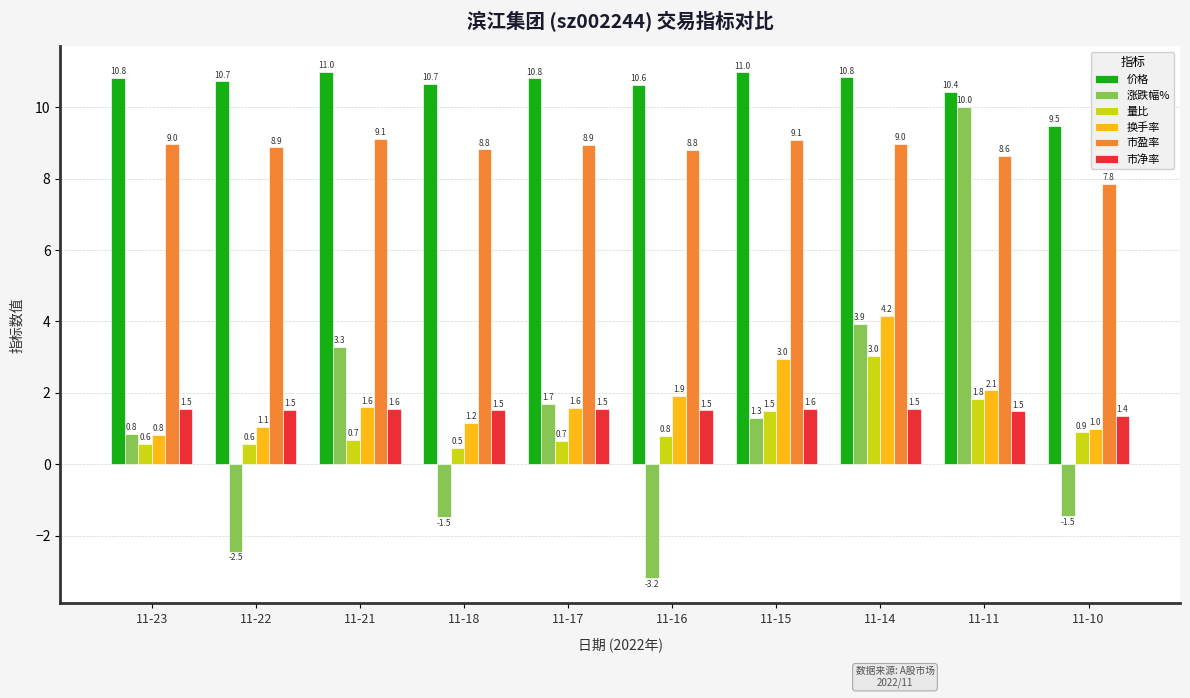

What are all the series names shown in the legend?

价格, 涨跌幅%, 量比, 换手率, 市盈率, 市净率